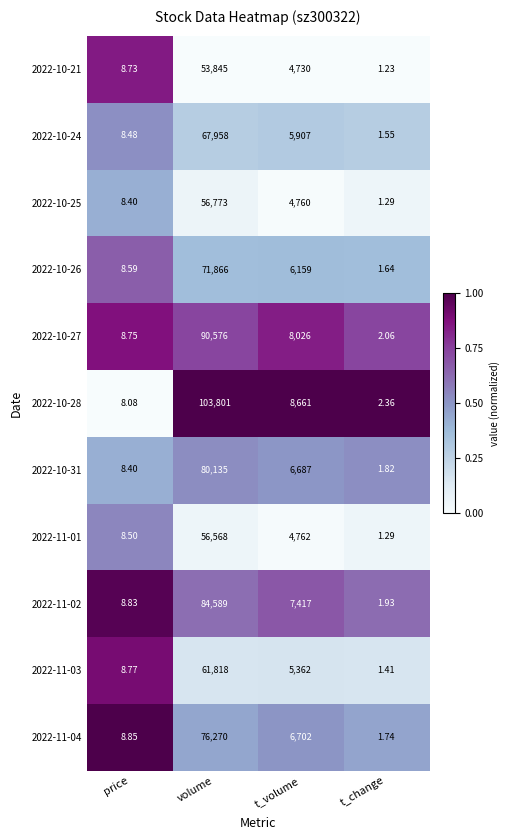

Rank the categories by 2022-10-24 value from highest to lowest.

volume, t_volume, price, t_change